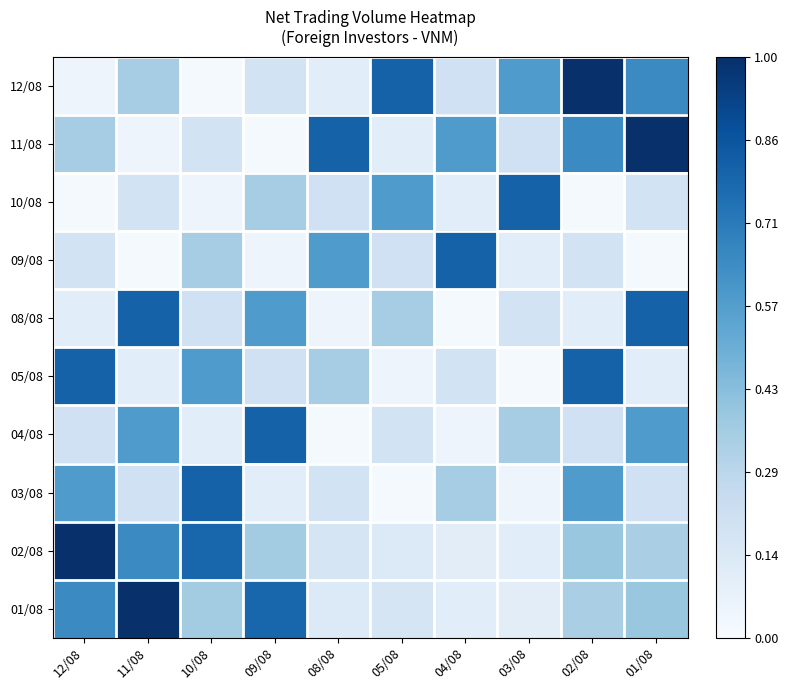

Rank the series at 02/08 from highest to lowest value.

12/08, 05/08, 11/08, 03/08, 02/08, 01/08, 04/08, 09/08, 08/08, 10/08